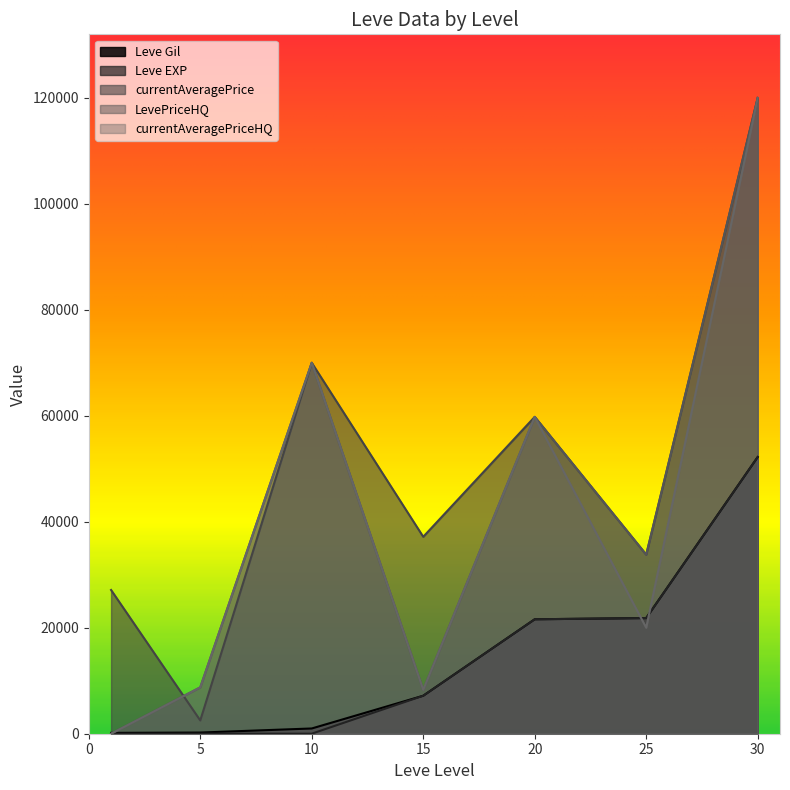

What is the total value across all series at 1?

27289